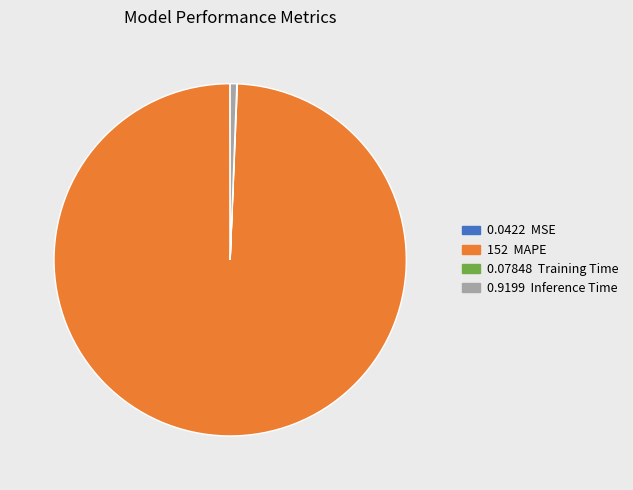

Is there a majority slice in this chart?

Yes